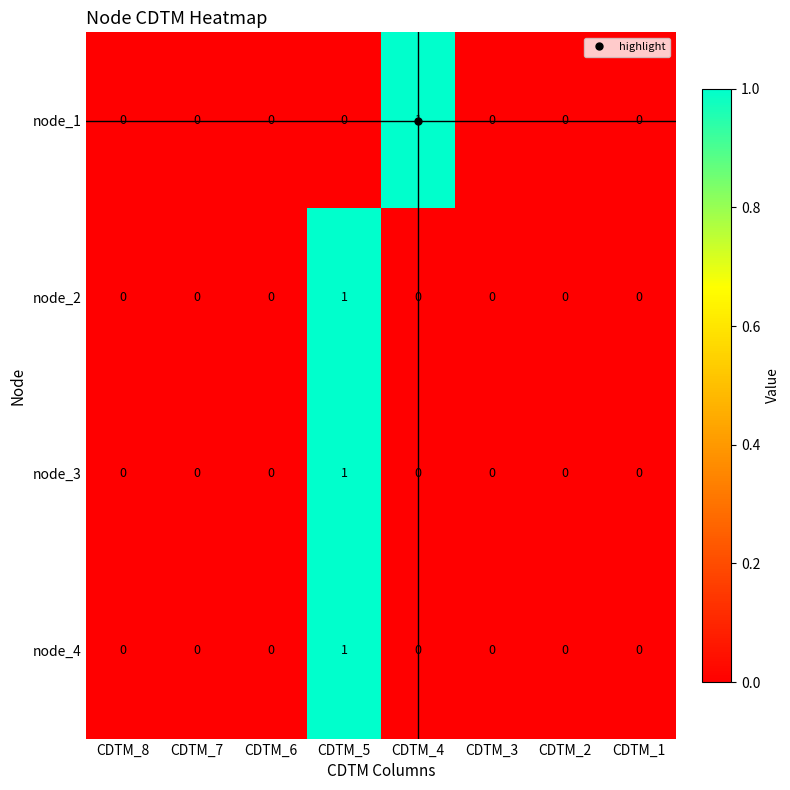

Which series changed the most between CDTM_4 and CDTM_3?

node_1